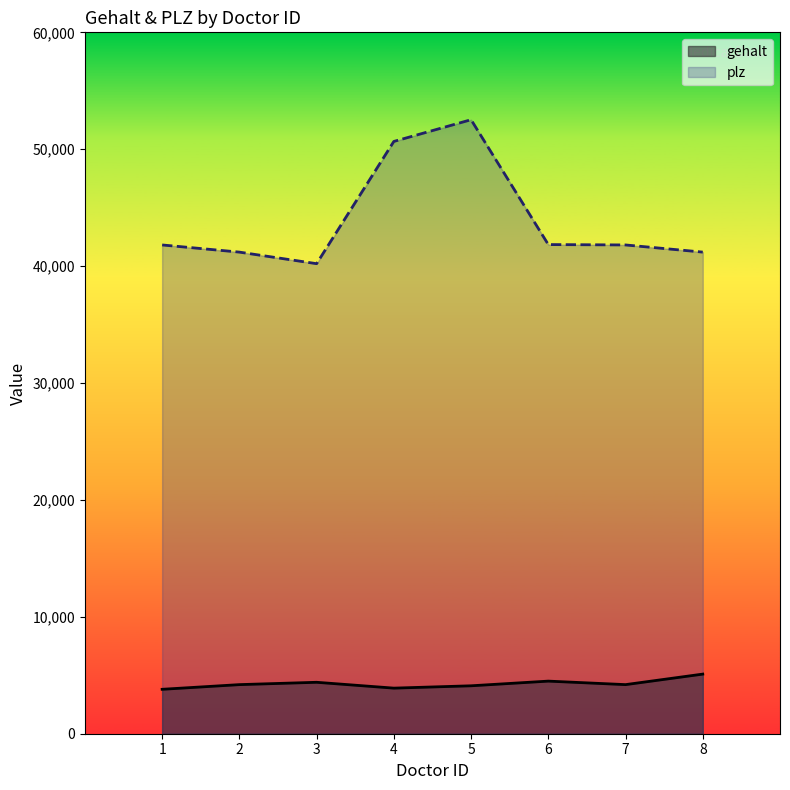

Where is the first local minimum for plz?

3